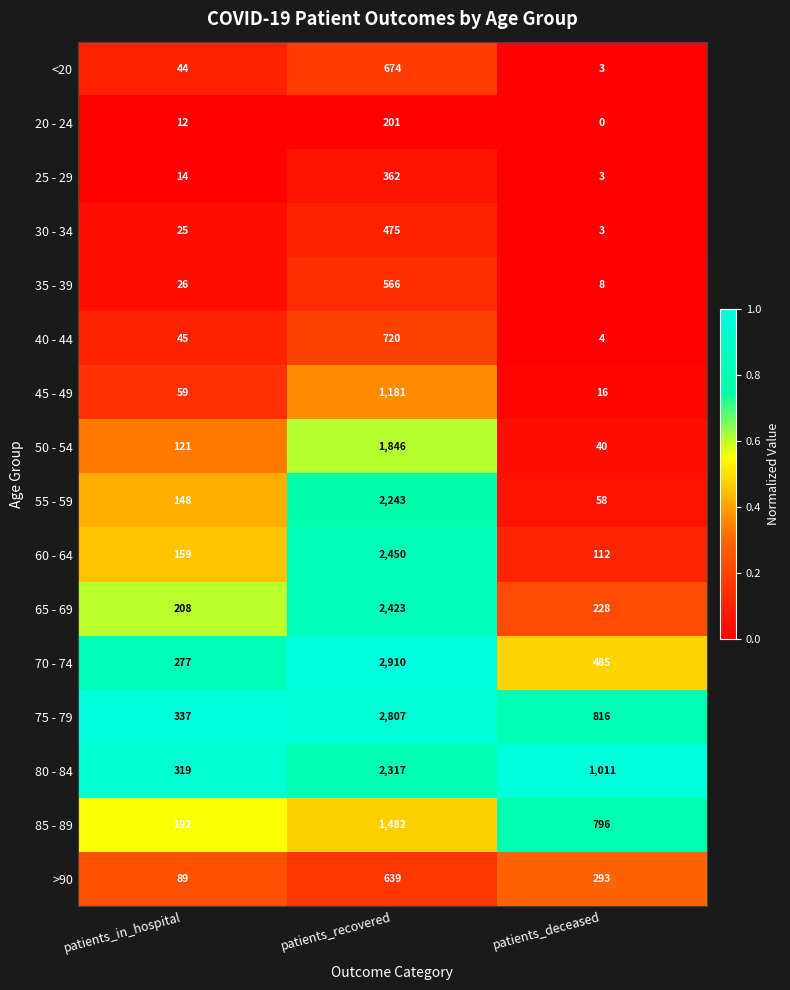

Which series has the widest spread of values?

70 - 74